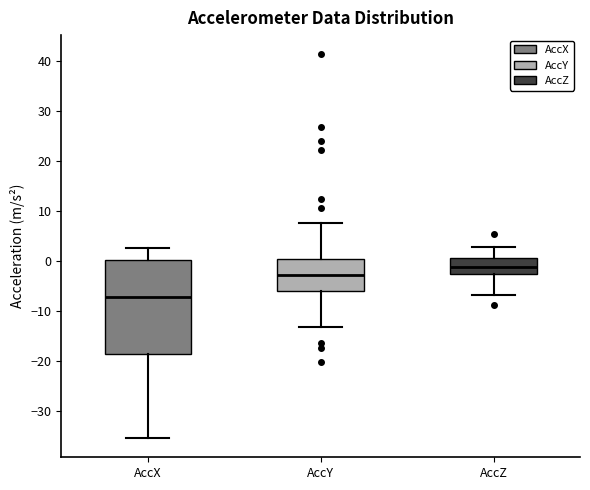

Reading left to right, transcribe this box plot: for each box, give where its median line is, the range the box spans, and where its two whiskers end, as read against the y-axis. The values are not printed on the chart, so give them approximately, as read against the axis.

AccX: median -7, box -19 to 0, whiskers -35 to 3
AccY: median -3, box -6 to 0, whiskers -13 to 8
AccZ: median -1, box -3 to 0, whiskers -7 to 3